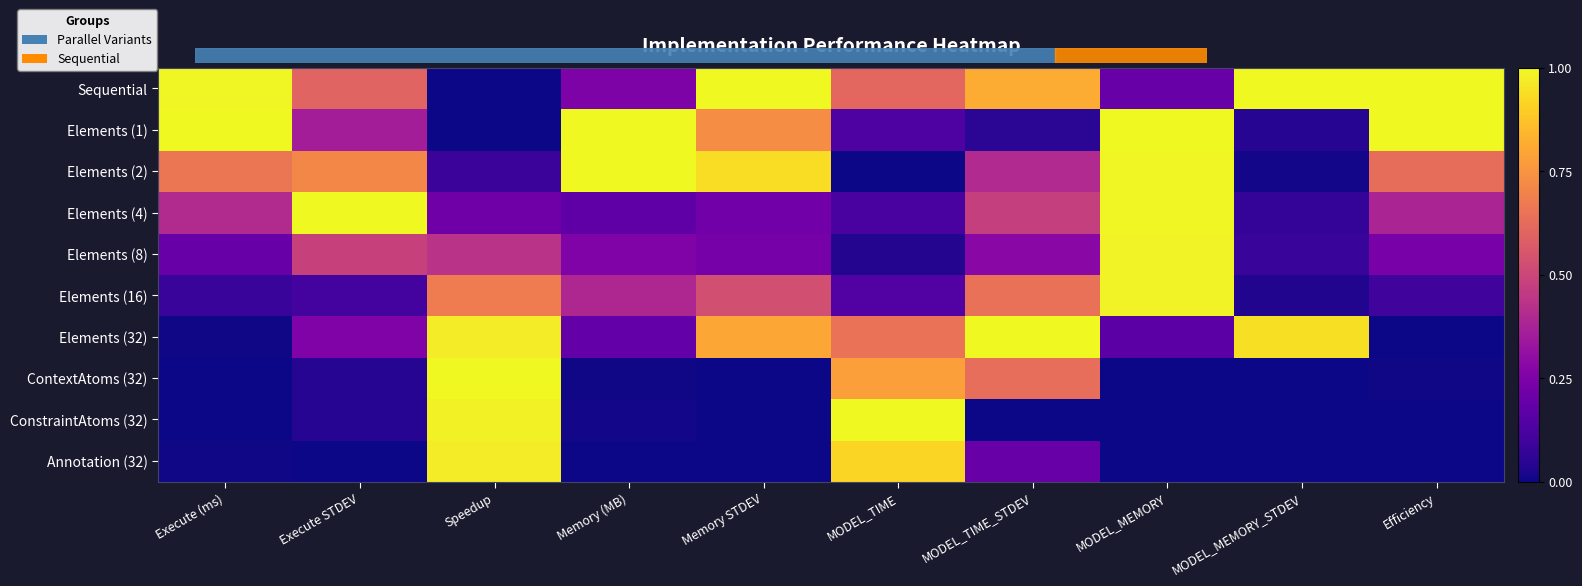

Which has a higher value, Efficiency or Execute STDEV?

Efficiency